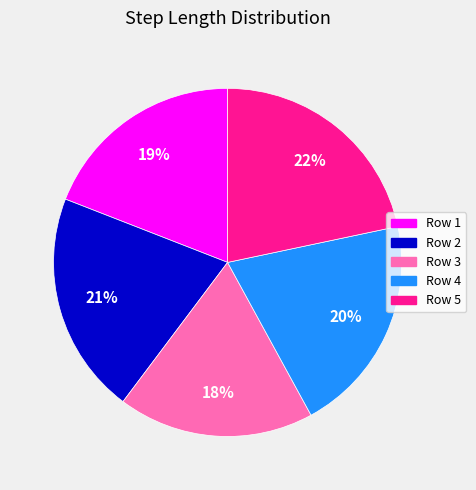

Is there any slice that represents more than half of the pie?

No